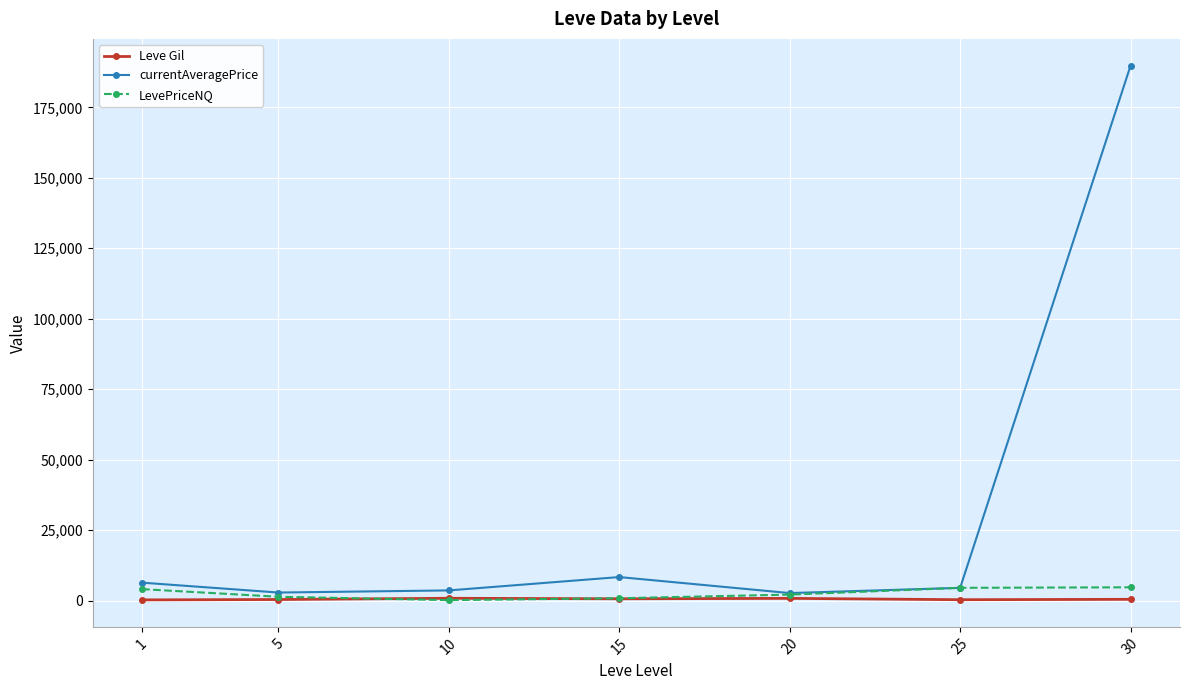

Which series has the largest range (max minus min)?

currentAveragePrice